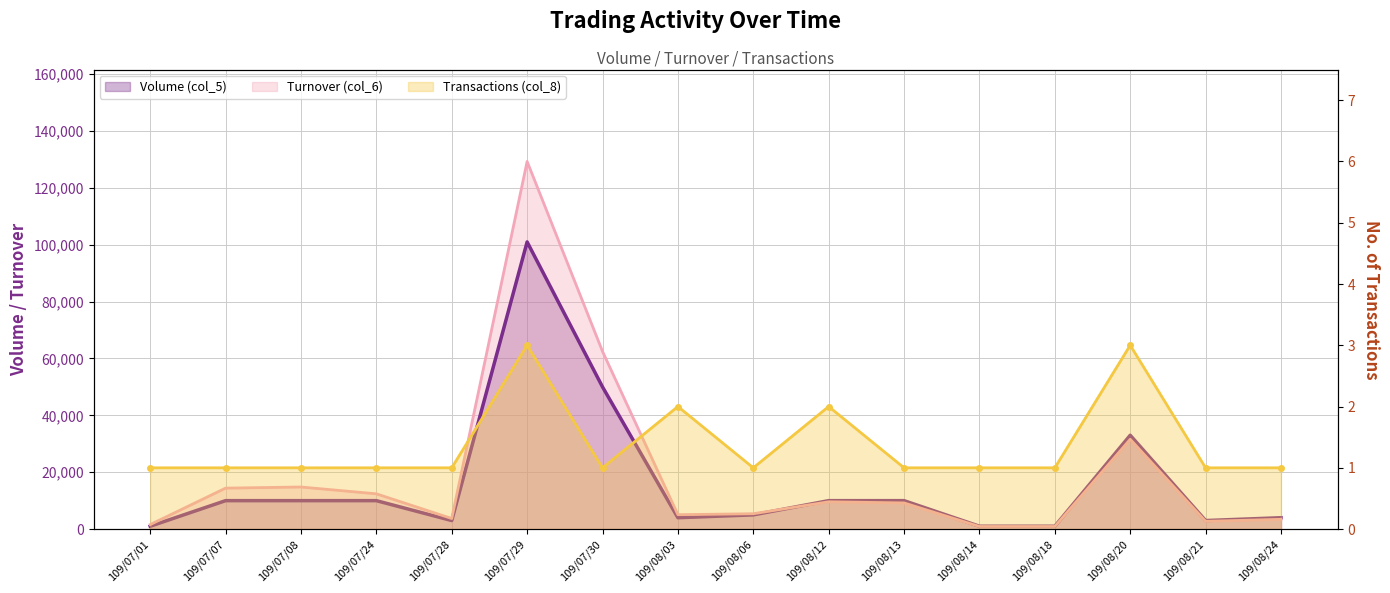

Which series has the largest total across all categories?

Turnover (col_6)